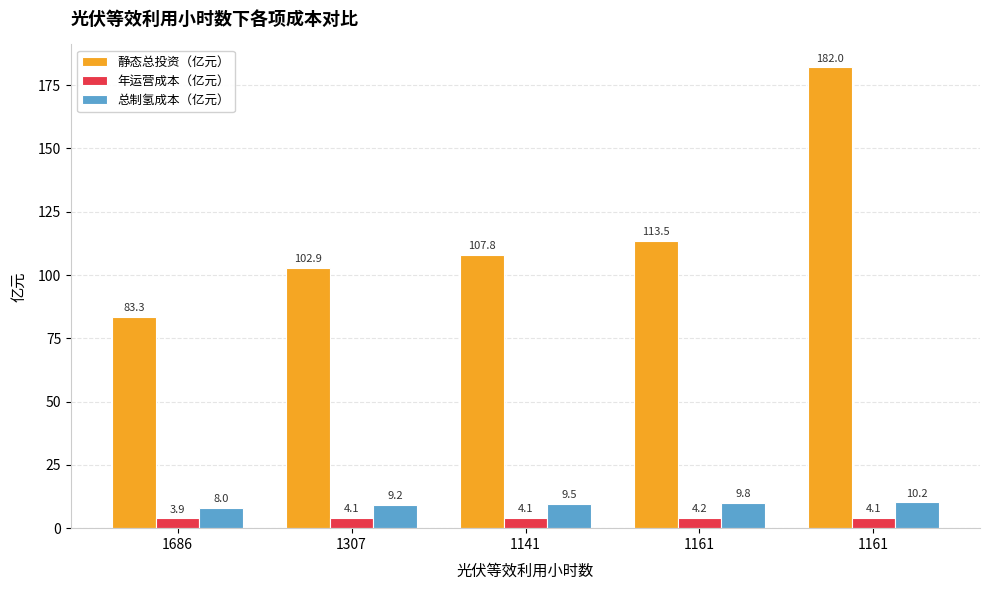

Count the number of categories in the chart.

5